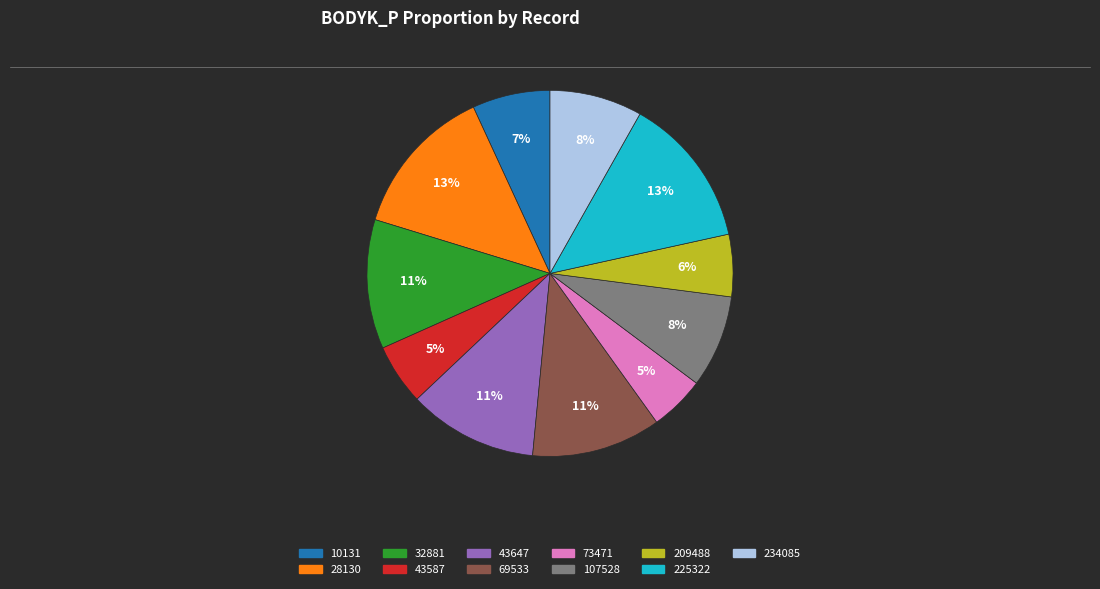

Which has a higher value, 209488 or 73471?

209488